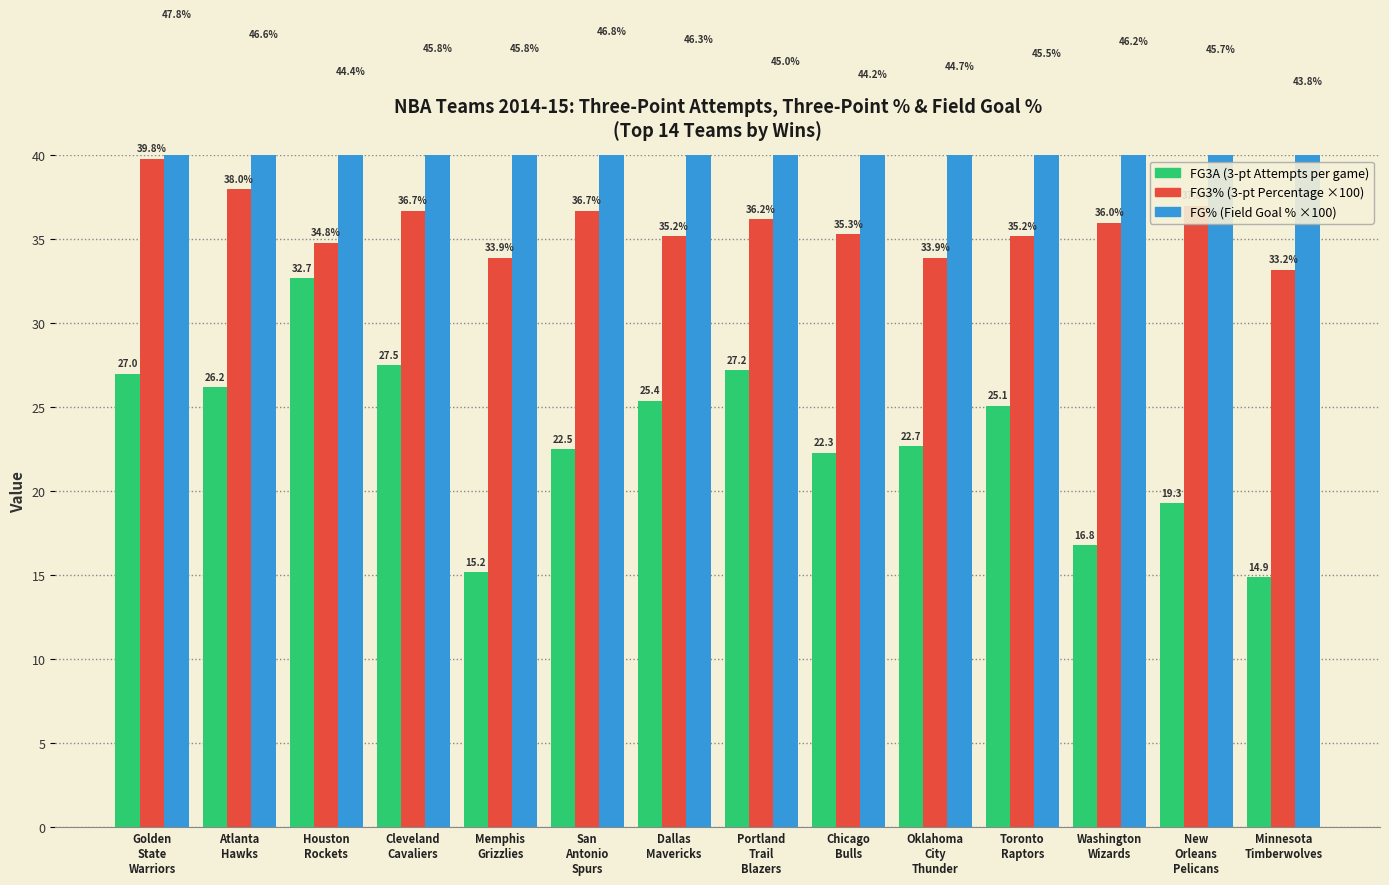

What position from the left is Oklahoma
City
Thunder?

10